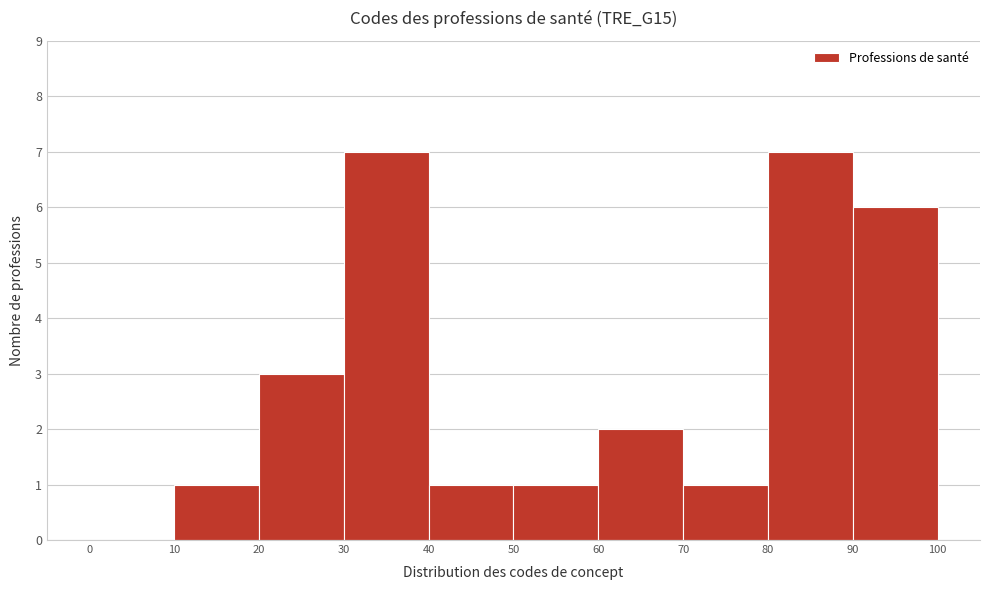

How tall is the bar that spans 70 to 80 on the x-axis? The values are not printed on the chart, so give them approximately, as read against the axis.

1